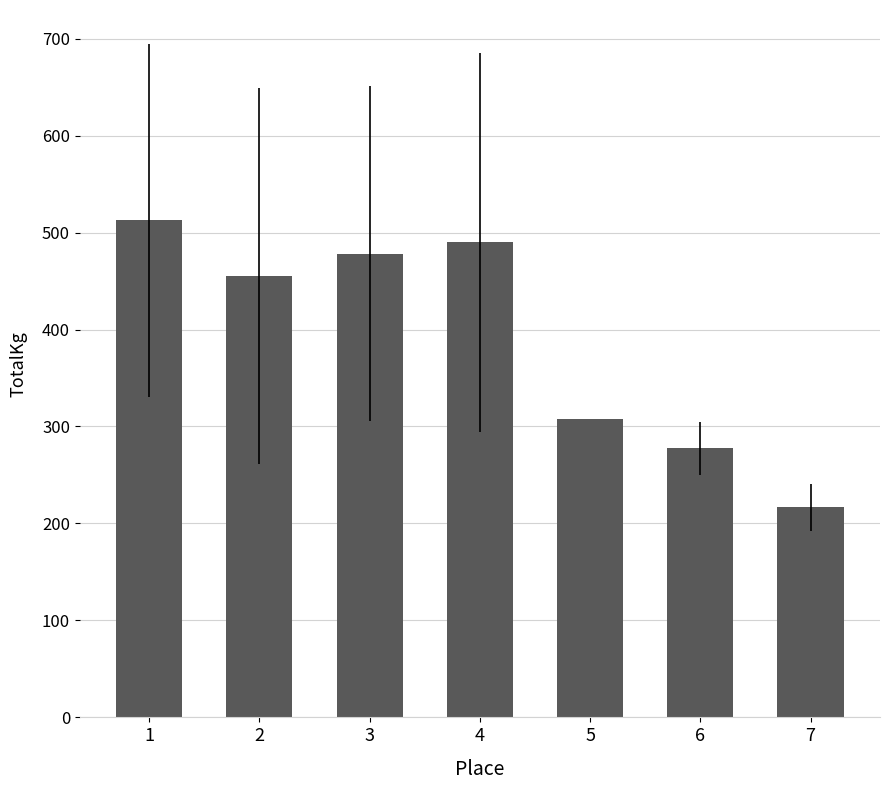

List the labels in order of value, largest first.

1, 4, 3, 2, 5, 6, 7